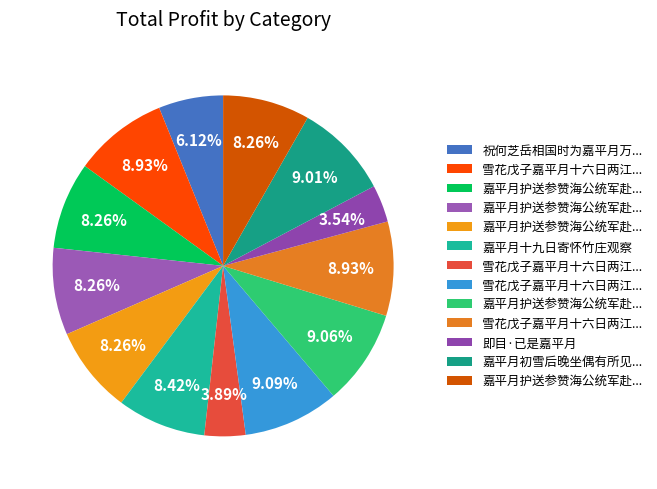

How many segments does this pie chart have?

13